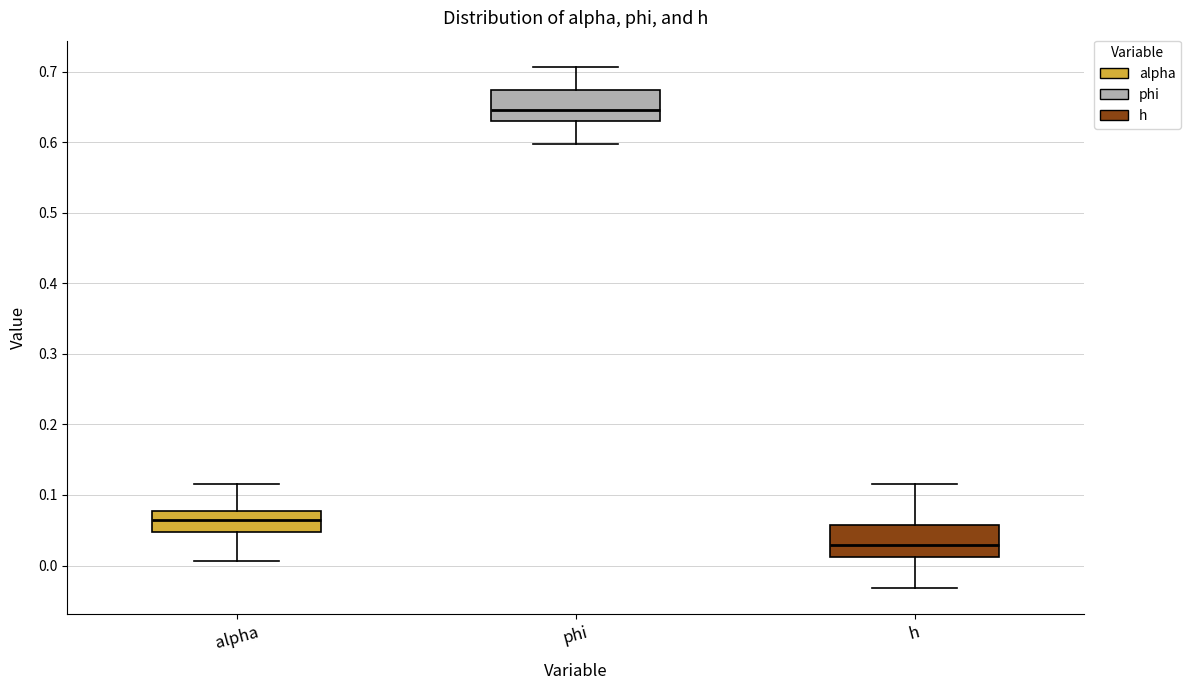

Reading left to right, read every box against the y-axis: the position of its median line, the range the box covers, and the ends of its whiskers. The values are not printed on the chart, so give them approximately, as read against the axis.

alpha: median 0.06, box 0.05 to 0.08, whiskers 0.01 to 0.12
phi: median 0.65, box 0.63 to 0.67, whiskers 0.60 to 0.71
h: median 0.03, box 0.01 to 0.06, whiskers -0.03 to 0.11